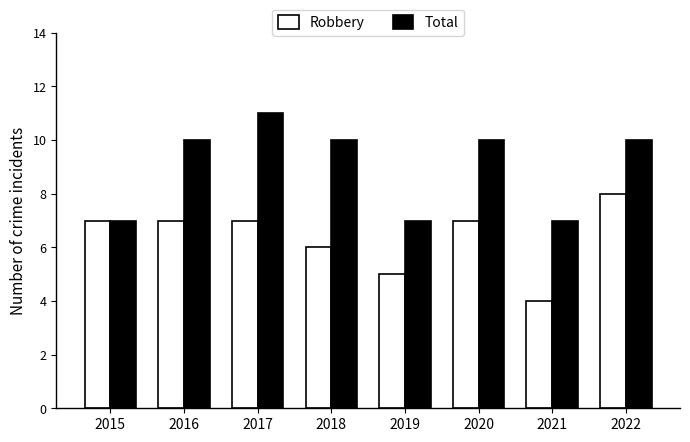

Count the number of data series in this chart.

2